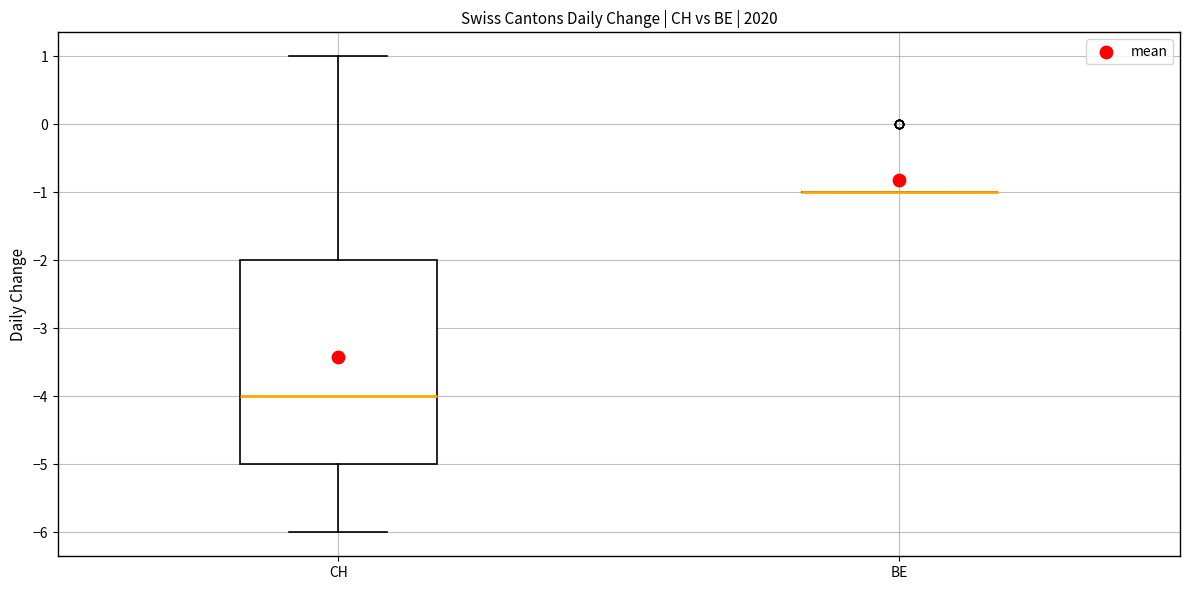

Reading left to right, transcribe this box plot: for each box, give where its median line is, the range the box spans, and where its two whiskers end, as read against the y-axis. The values are not printed on the chart, so give them approximately, as read against the axis.

CH: median -4, box -5 to -2, whiskers -6 to 1
BE: box collapsed to a line at -1, whiskers -1 to -1